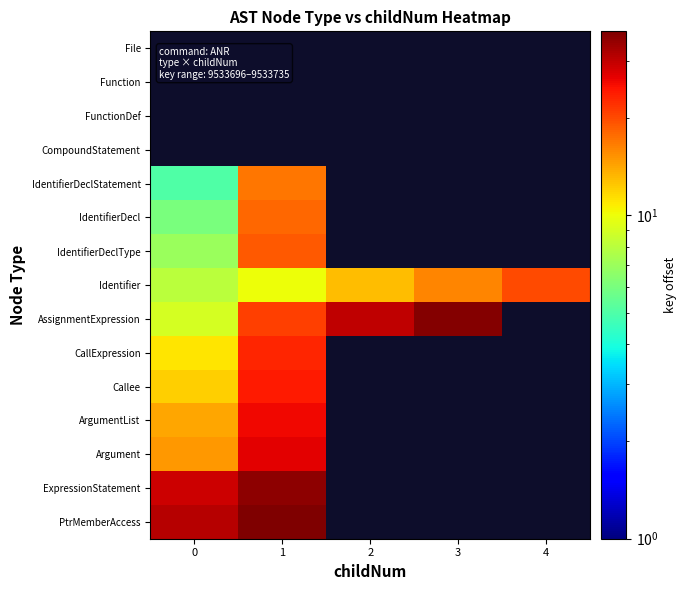

How many categories are shown in the chart?

5